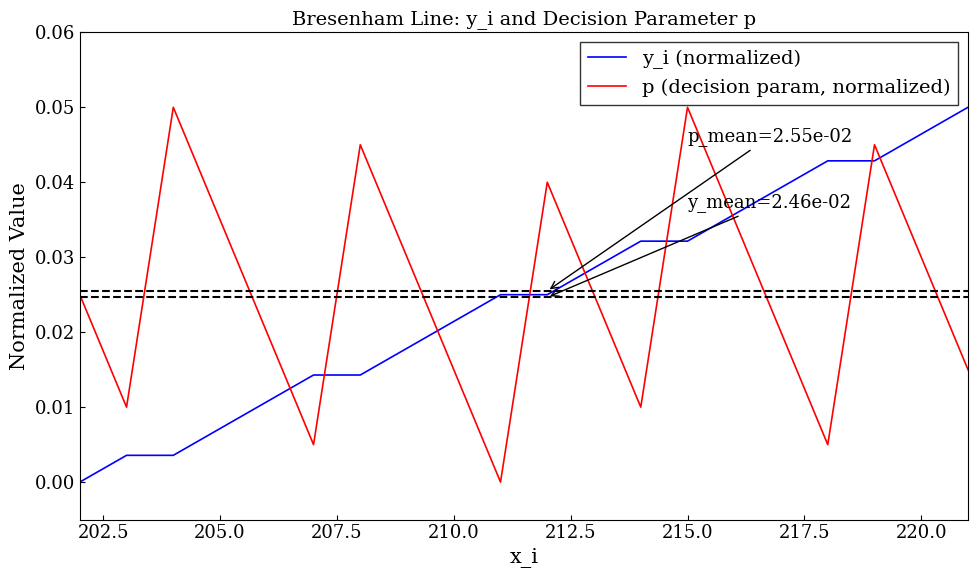

Rank the series by their average value, from highest to lowest.

p (decision param, normalized), y_i (normalized)